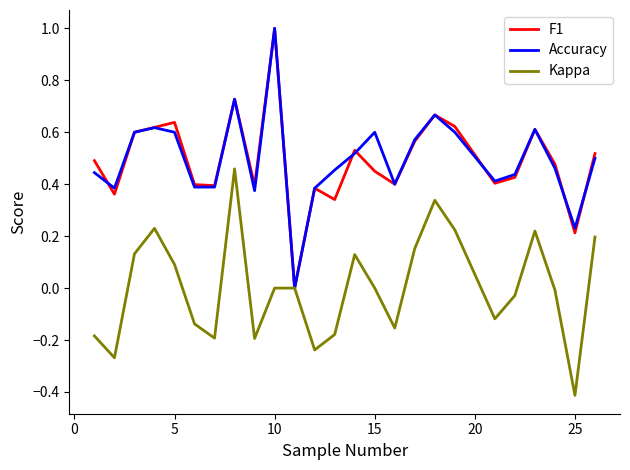

What is the minimum value shown in the chart?

-0.4